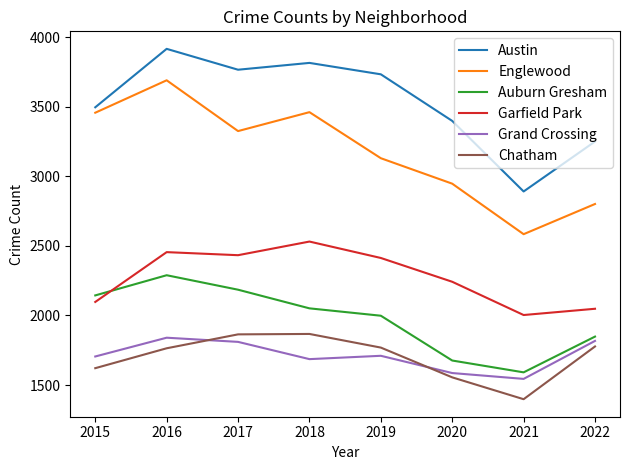

What is the spread (max minus min) of values at 2021?

1493